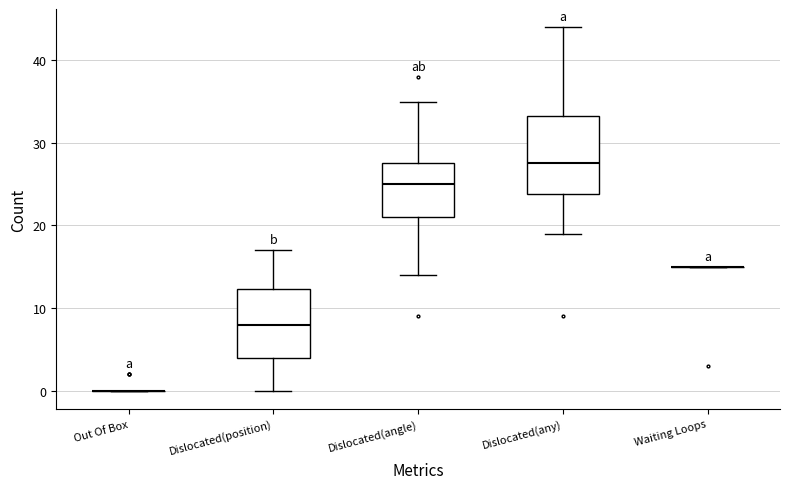

Reading left to right, transcribe this box plot: for each box, give where its median line is, the range the box spans, and where its two whiskers end, as read against the y-axis. The values are not printed on the chart, so give them approximately, as read against the axis.

Out Of Box: box collapsed to a line at 0, whiskers 0 to 0
Dislocated(position): median 8, box 4 to 12, whiskers 0 to 17
Dislocated(angle): median 25, box 21 to 28, whiskers 14 to 35
Dislocated(any): median 28, box 24 to 33, whiskers 19 to 44
Waiting Loops: box collapsed to a line at 15, whiskers 15 to 15